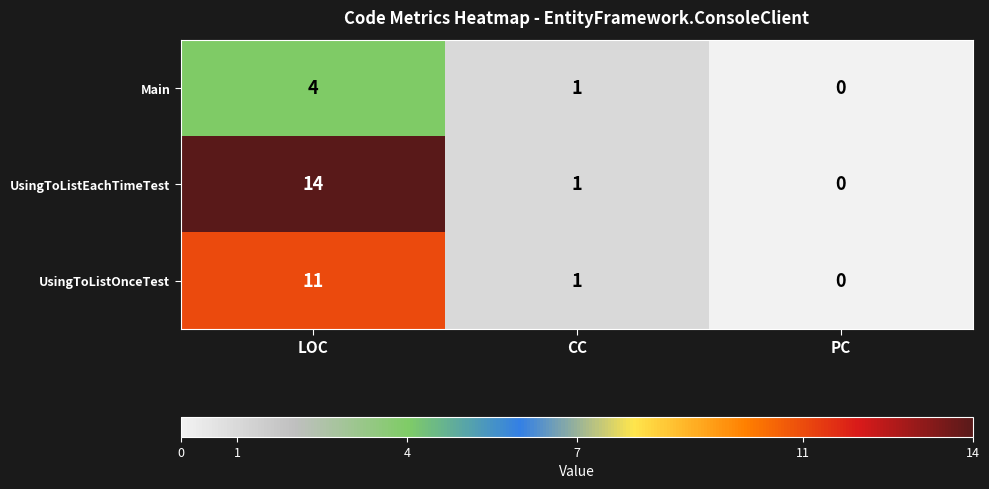

Which series changed the most between LOC and PC?

UsingToListEachTimeTest